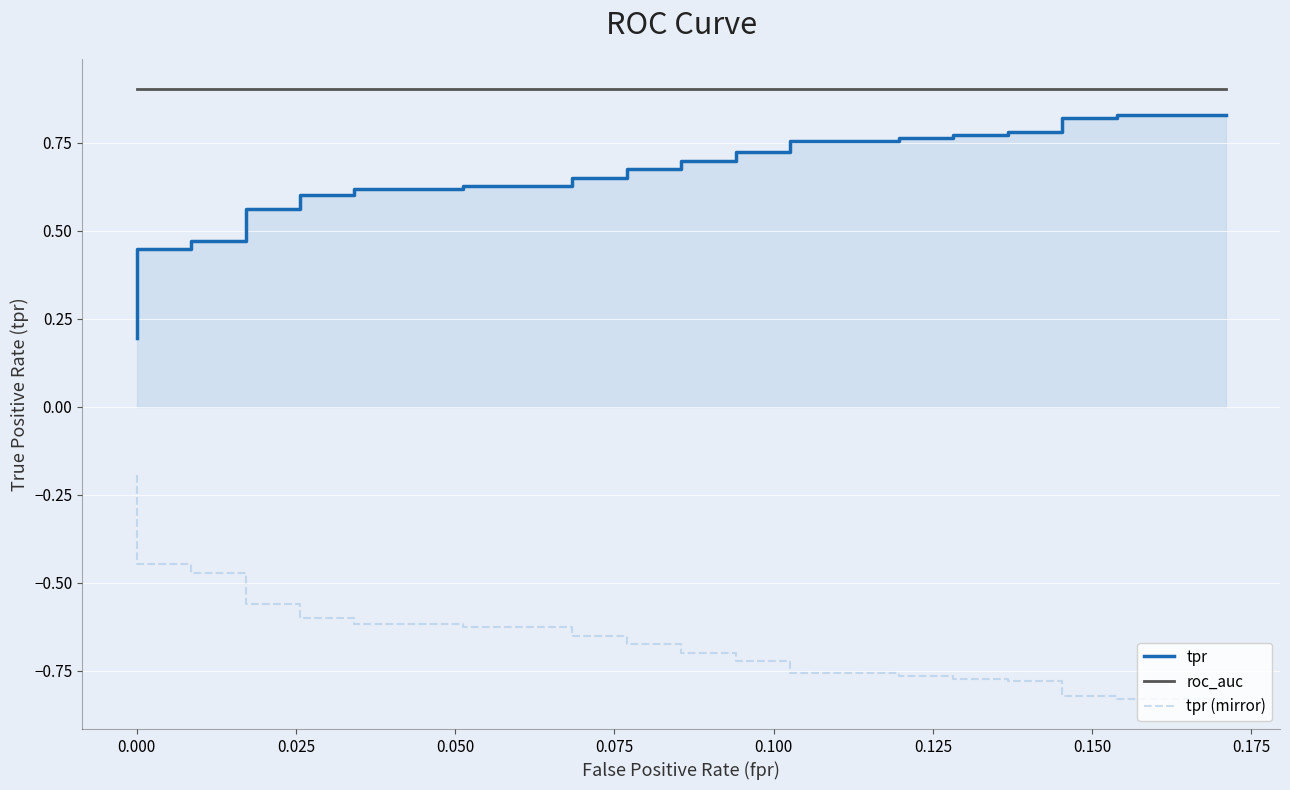

True or false: tpr has more than 1 points higher than both neighbors.

False